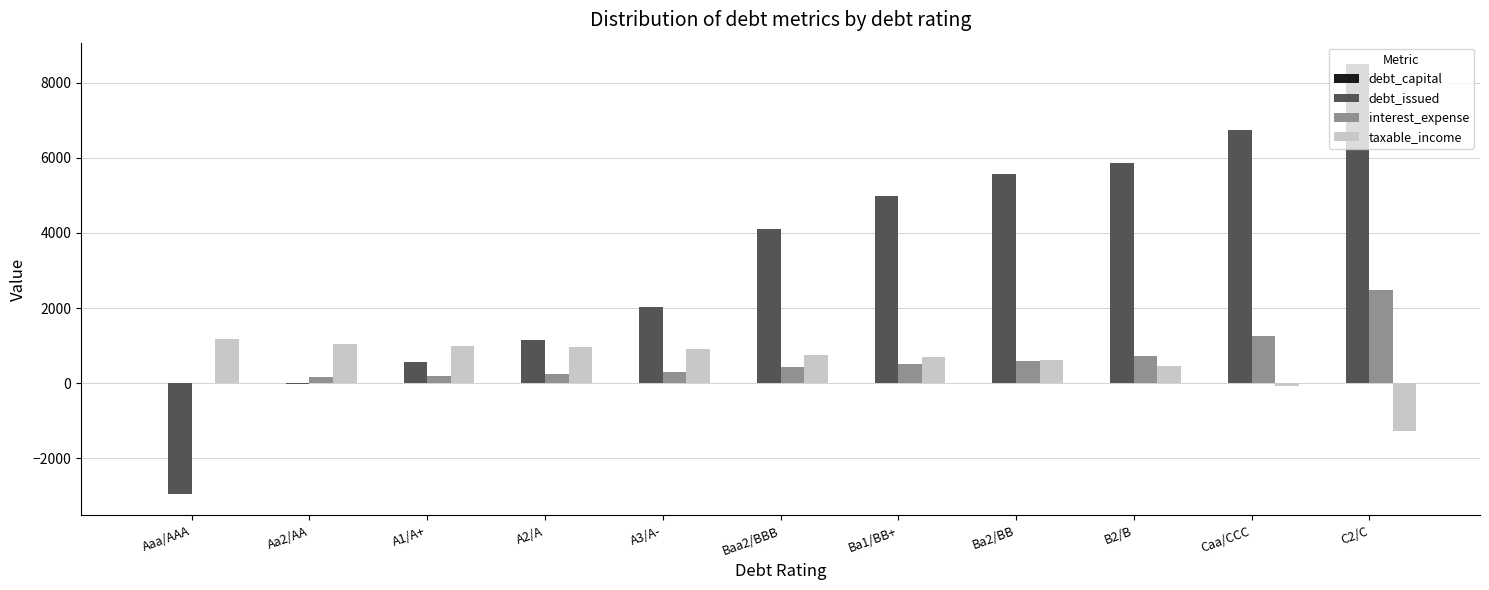

What is the total value across all series at A3/A-?

3227.5